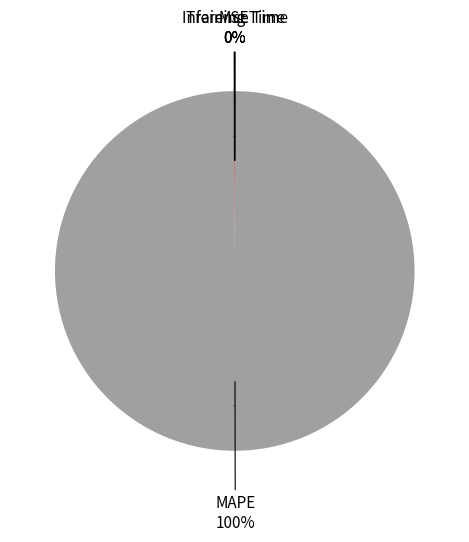

Which slice is the largest?

MAPE